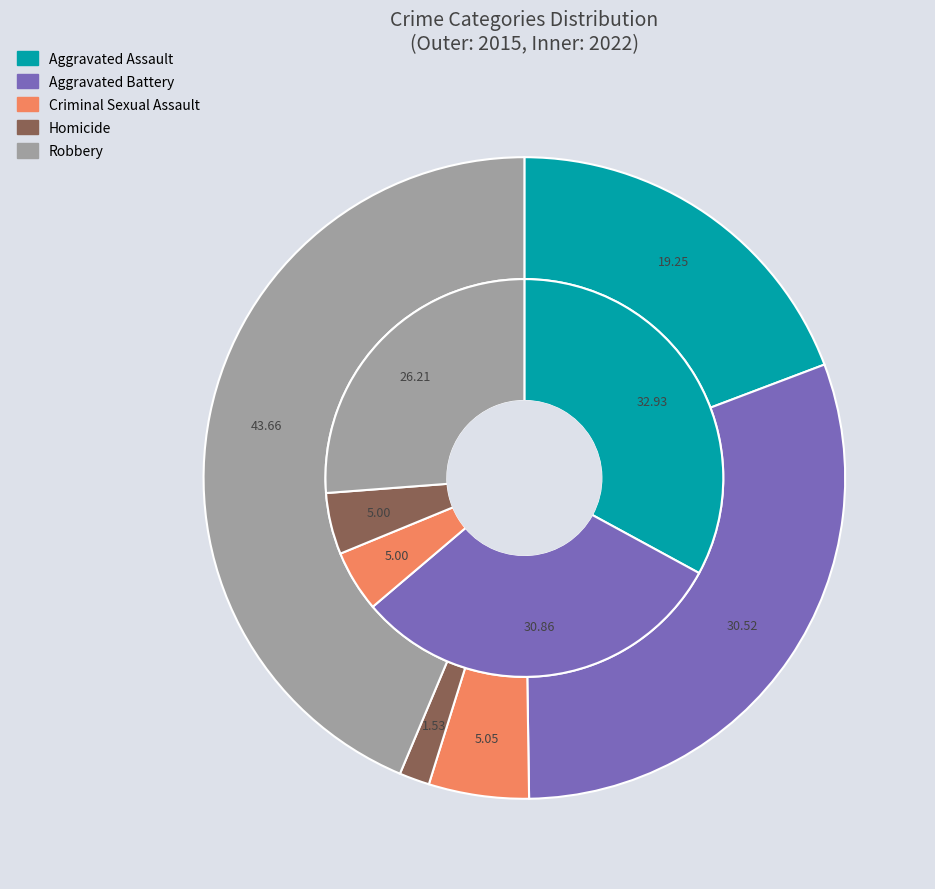

Is 4 the majority of the pie?

No